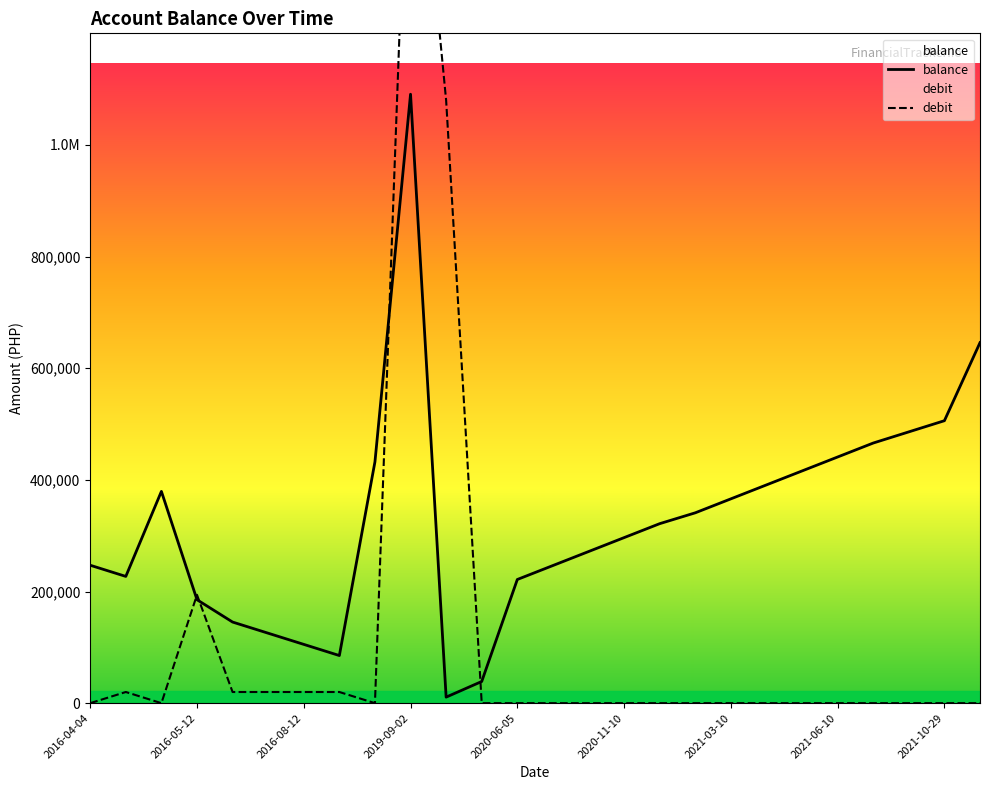

How many data points in balance are above 321542?

13